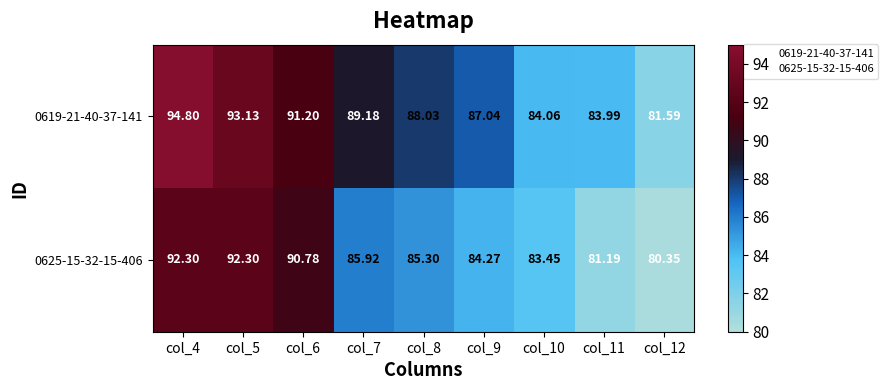

Is the value of 0619-21-40-37-141 at col_4 greater than the value of 0625-15-32-15-406 at col_12?

Yes